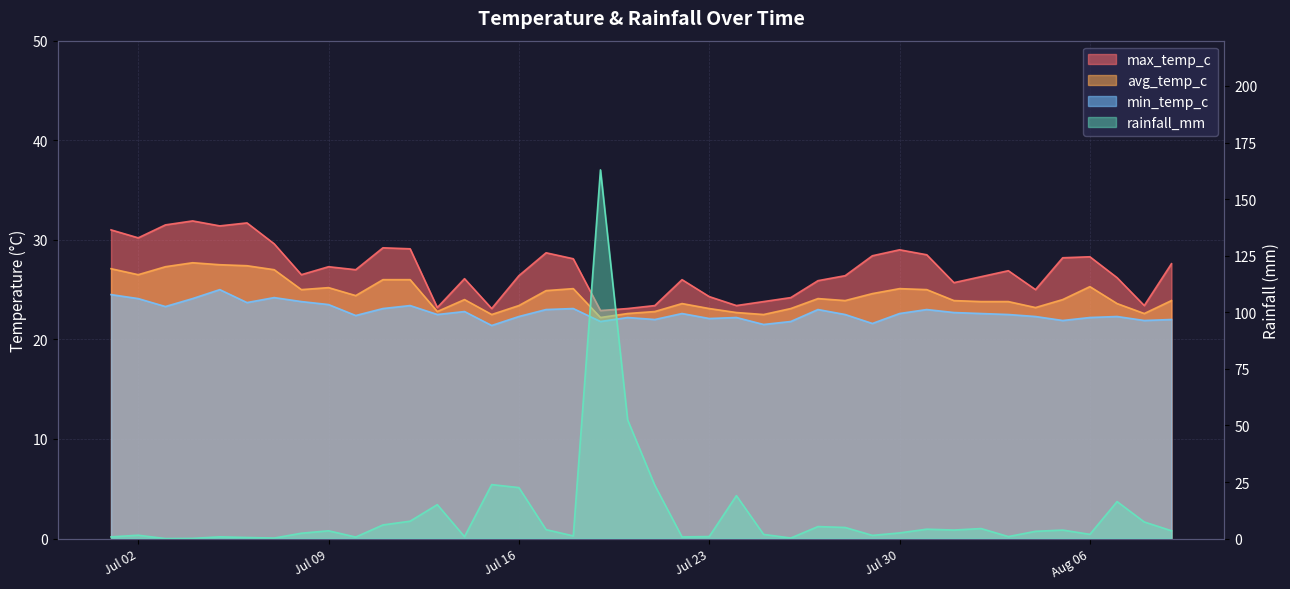

What are all the series names shown in the legend?

max_temp_c, avg_temp_c, min_temp_c, rainfall_mm